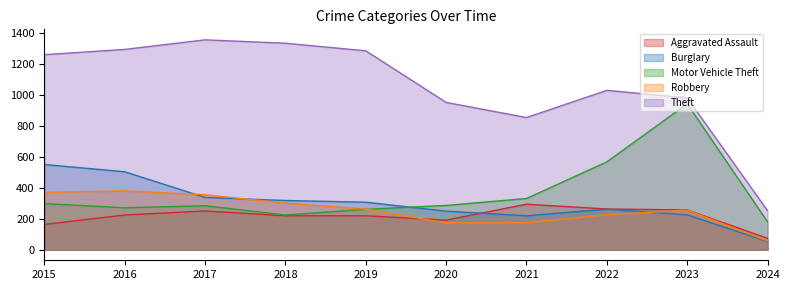

True or false: Aggravated Assault and Motor Vehicle Theft intersect in this chart.

False